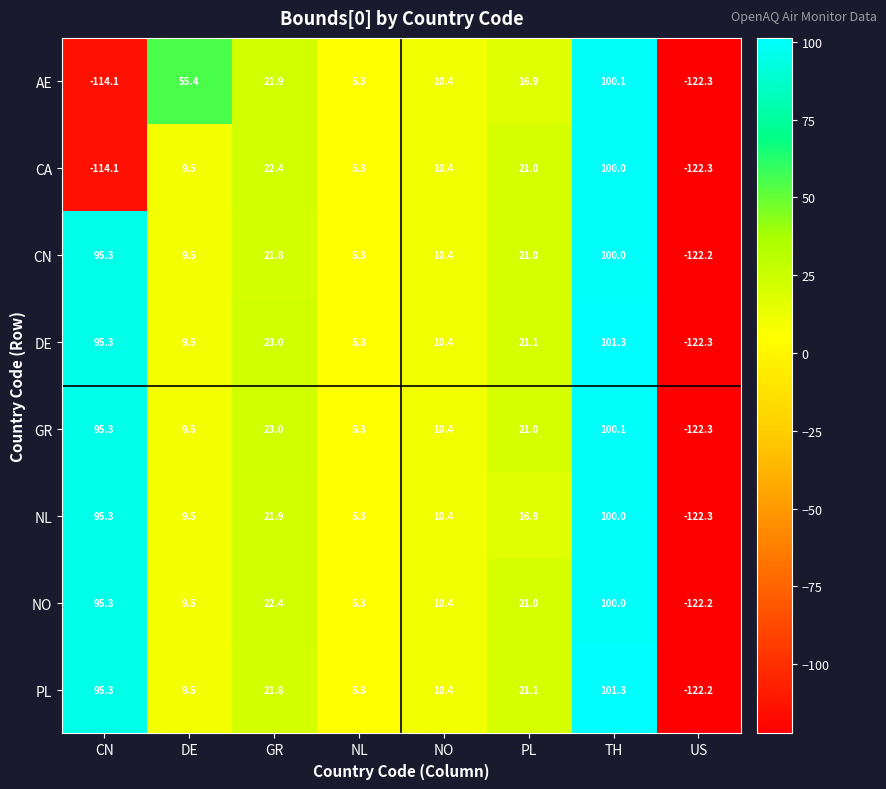

How many series are shown in this chart?

8